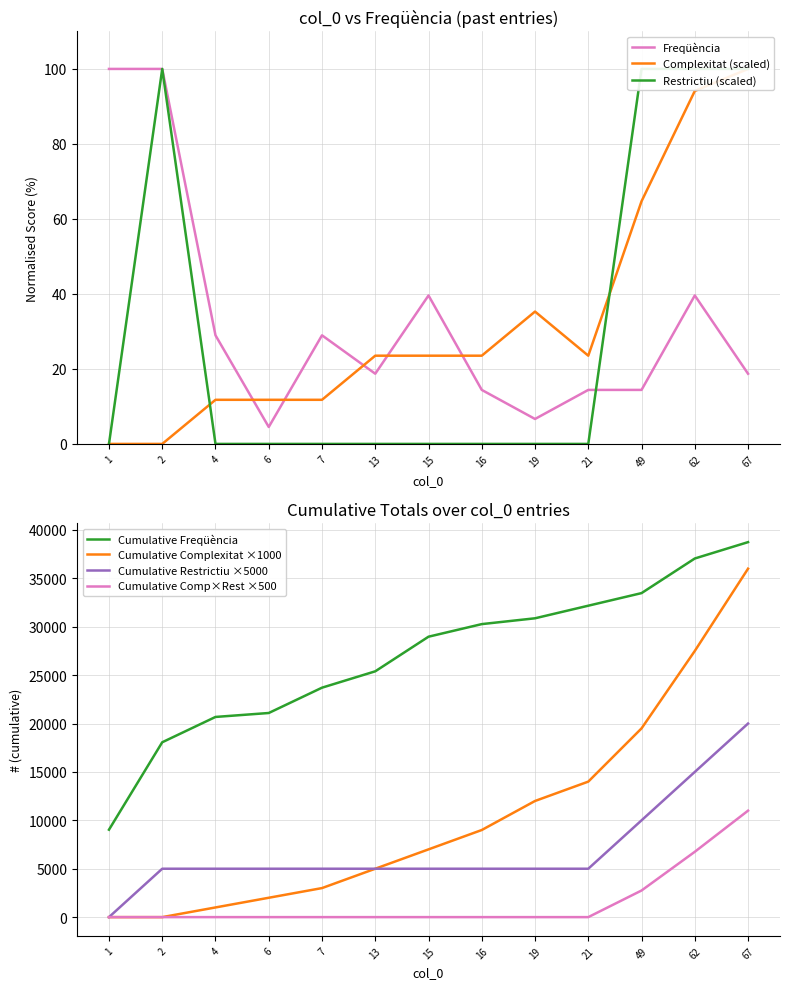

What is the maximum value for Freqüència?

100.0